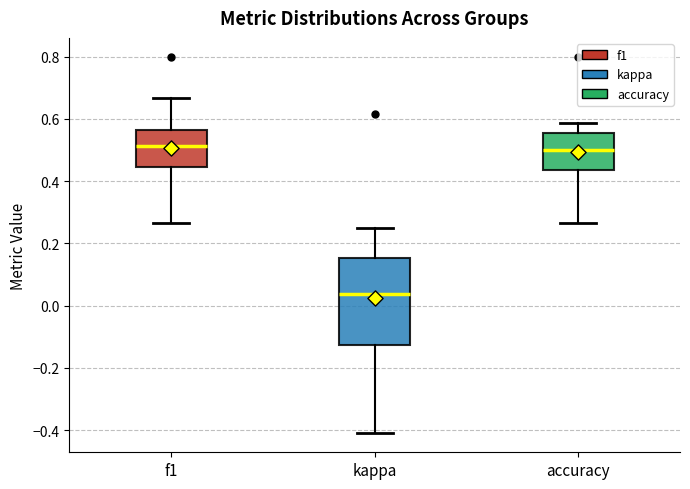

Which box's median line is the lowest?

kappa